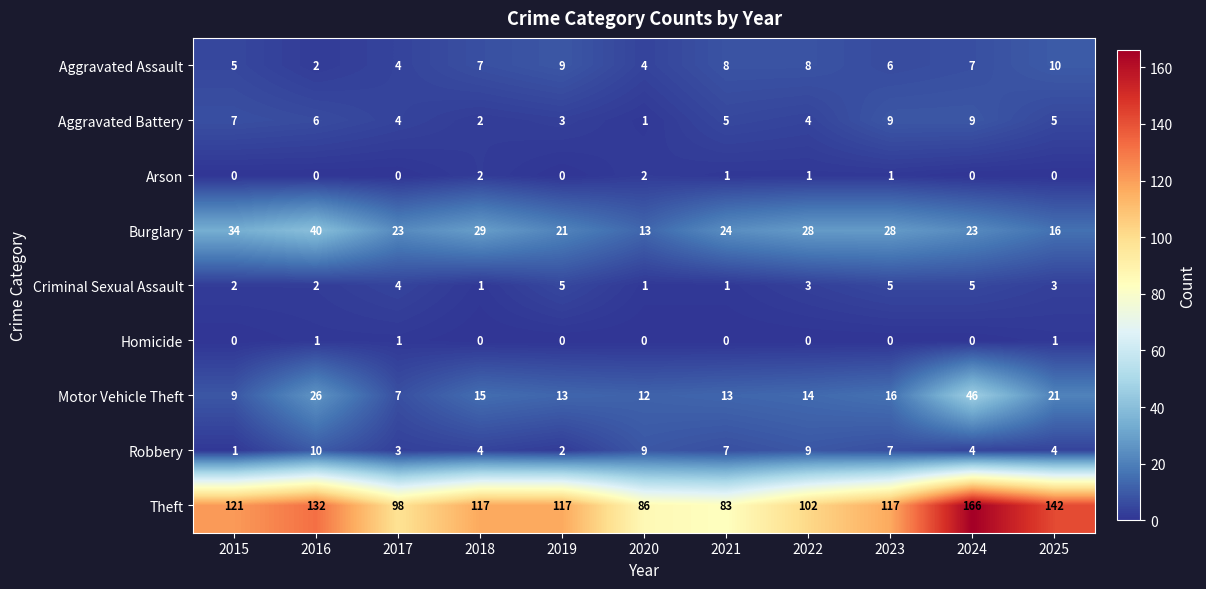

Rank the series at 2025 from highest to lowest value.

Theft, Motor Vehicle Theft, Burglary, Aggravated Assault, Aggravated Battery, Robbery, Criminal Sexual Assault, Homicide, Arson